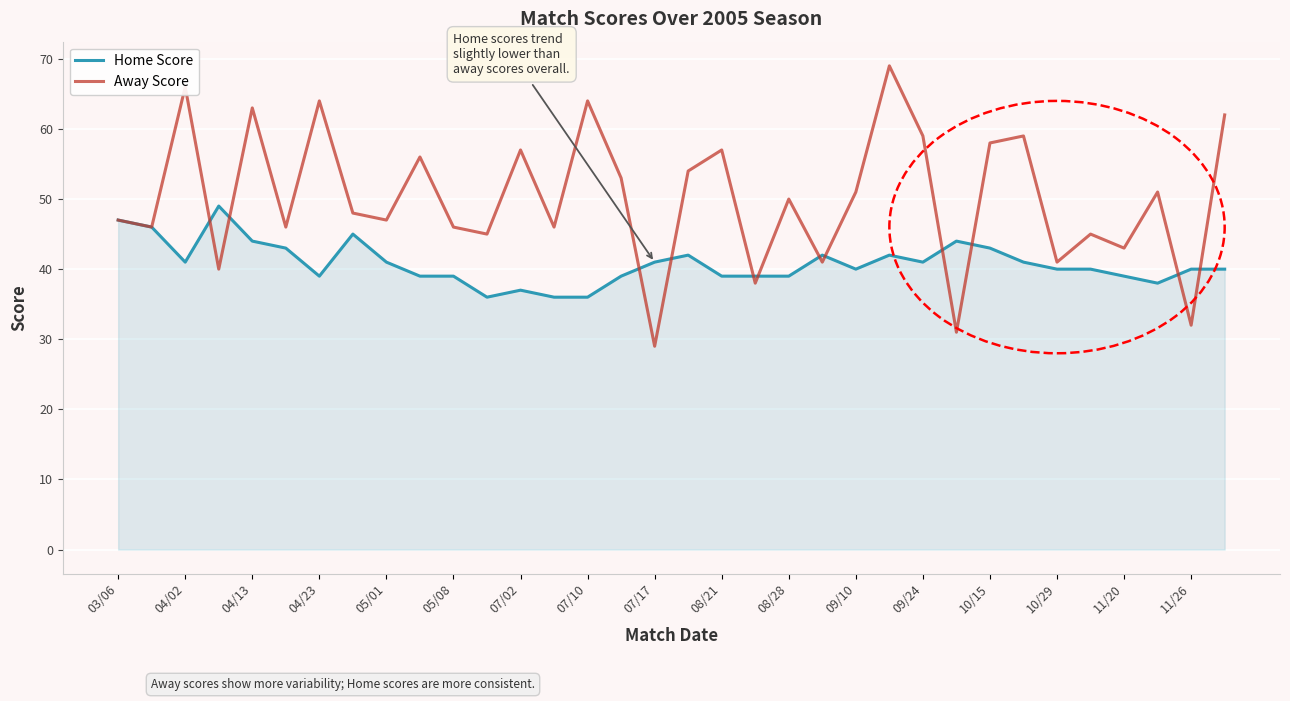

What is the greatest value displayed?

69